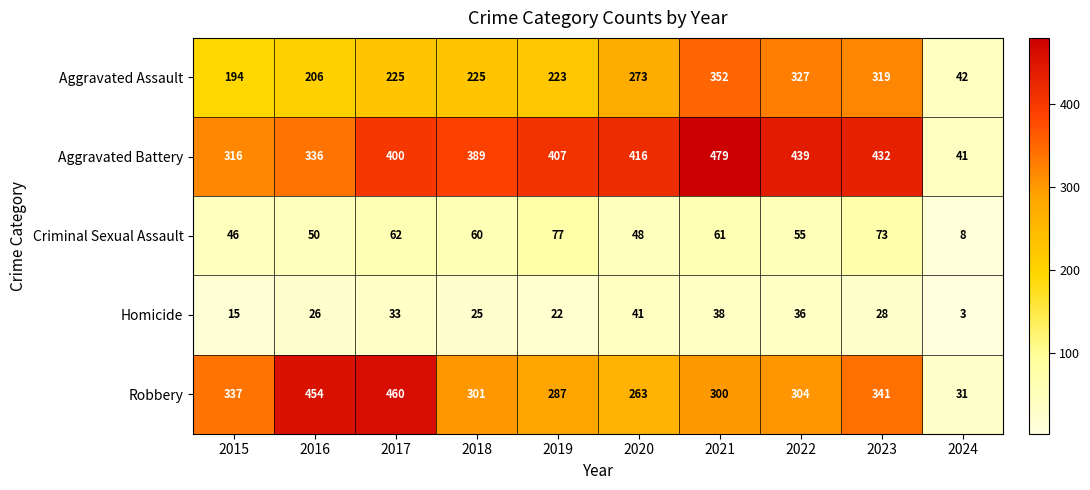

True or false: Aggravated Assault has a value of 25 at 2024.

False